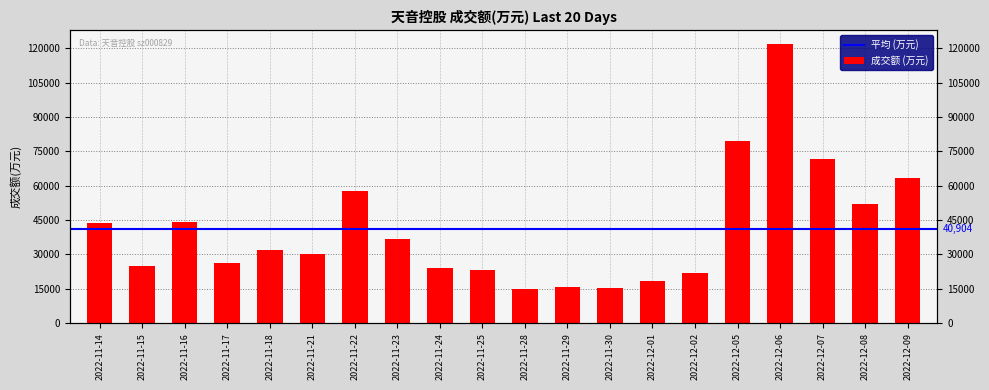

Are the bars grouped side by side (vs. stacked)?

No